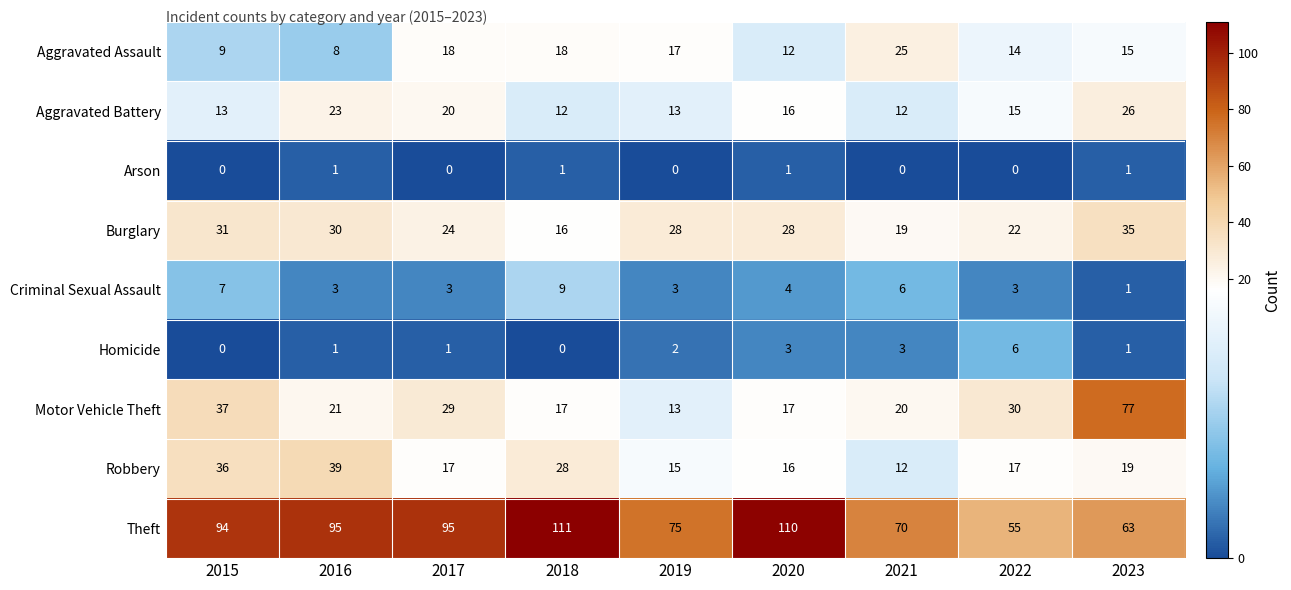

Where does the Aggravated Assault series first go above 15?

2017